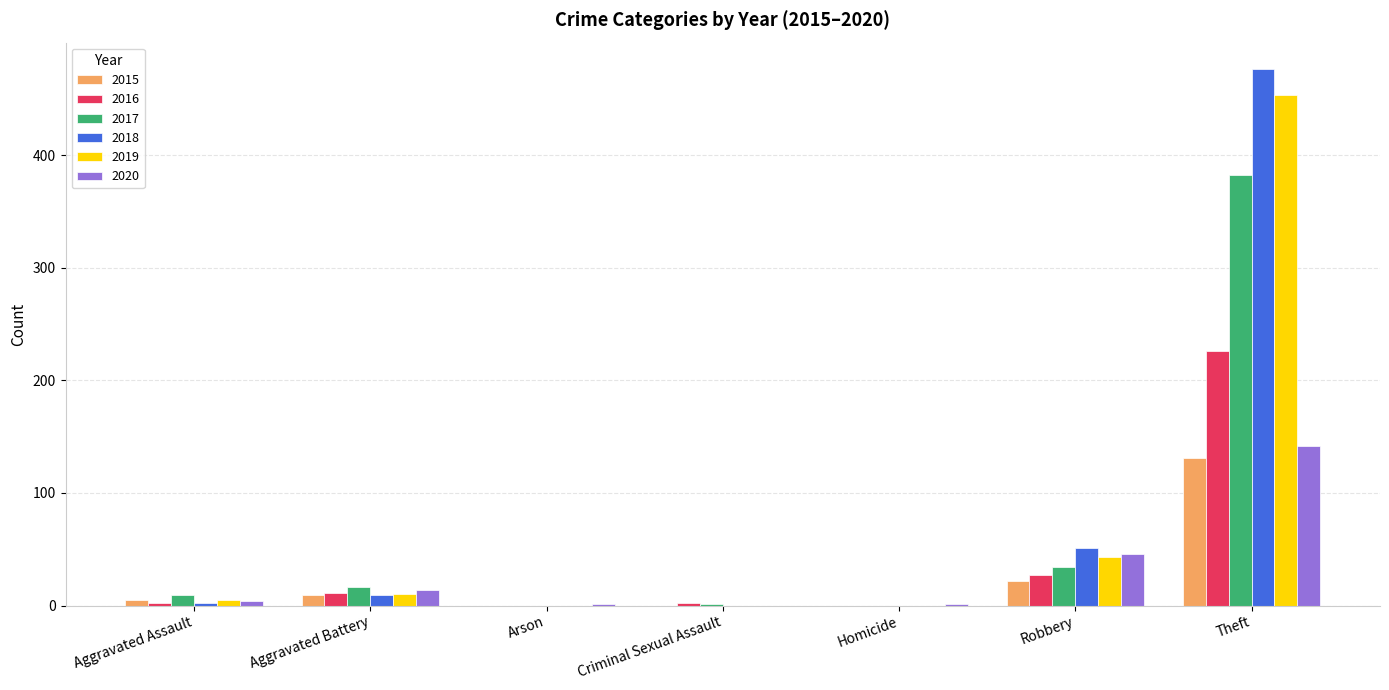

True or false: 2016 has a value of 11 at Aggravated Battery.

True